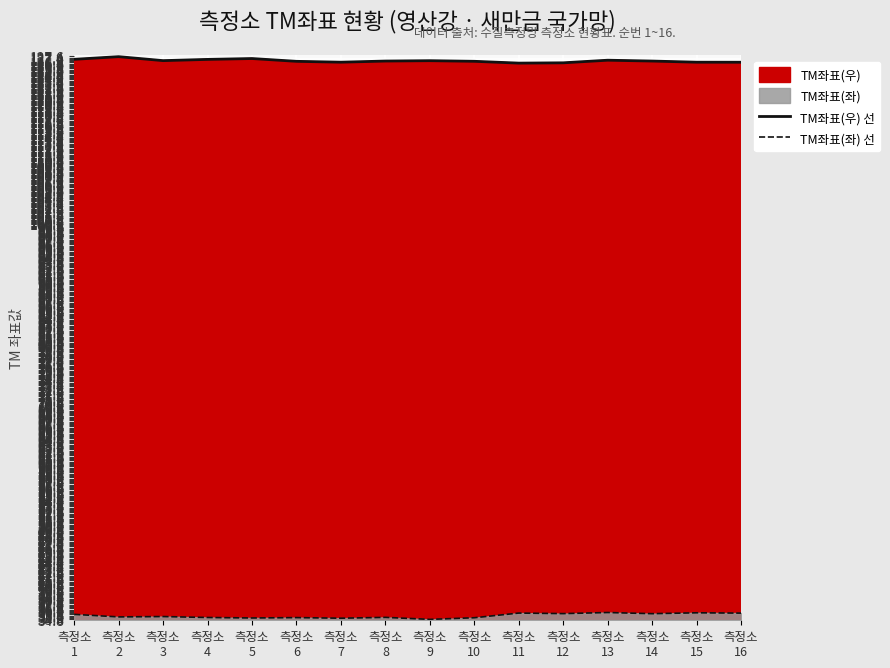

True or false: TM좌표(우) 선 and TM좌표(좌) 선 cross at least once.

False